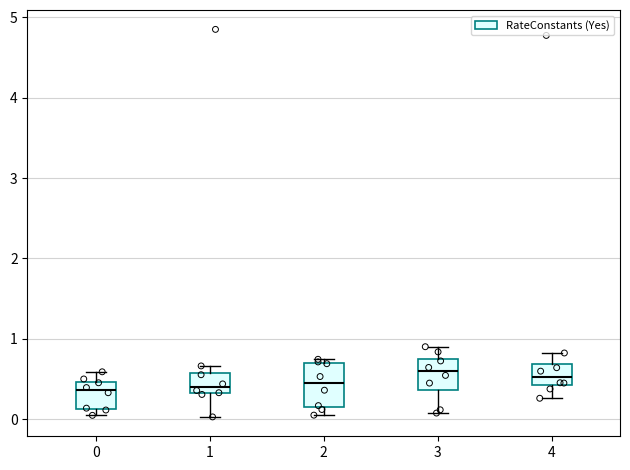

Reading left to right, read every box against the y-axis: the position of its median line, the range the box covers, and the ends of its whiskers. The values are not printed on the chart, so give them approximately, as read against the axis.

0: median 0.4, box 0.1 to 0.5, whiskers 0.0 to 0.6
1: median 0.4, box 0.3 to 0.6, whiskers 0.0 to 0.7
2: median 0.4, box 0.2 to 0.7, whiskers 0.1 to 0.7 (just above the box's upper edge)
3: median 0.6, box 0.4 to 0.8, whiskers 0.1 to 0.9
4: median 0.5, box 0.4 to 0.7, whiskers 0.3 to 0.8